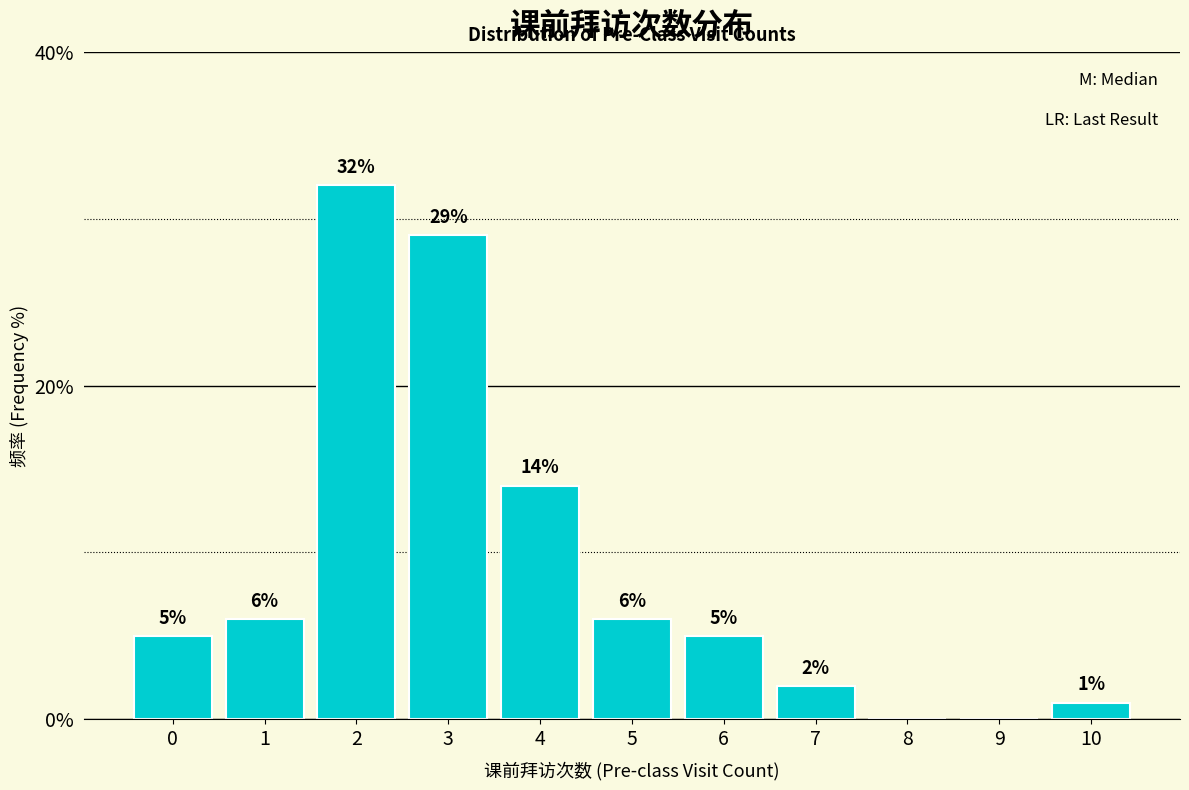

Reading left to right, list all the values displayed in this chart.

0=5.0	1=6.0	2=32.0	3=29.0	4=14.0	5=6.0	6=5.0	7=2.0	8=0.0	9=0.0	10=1.0